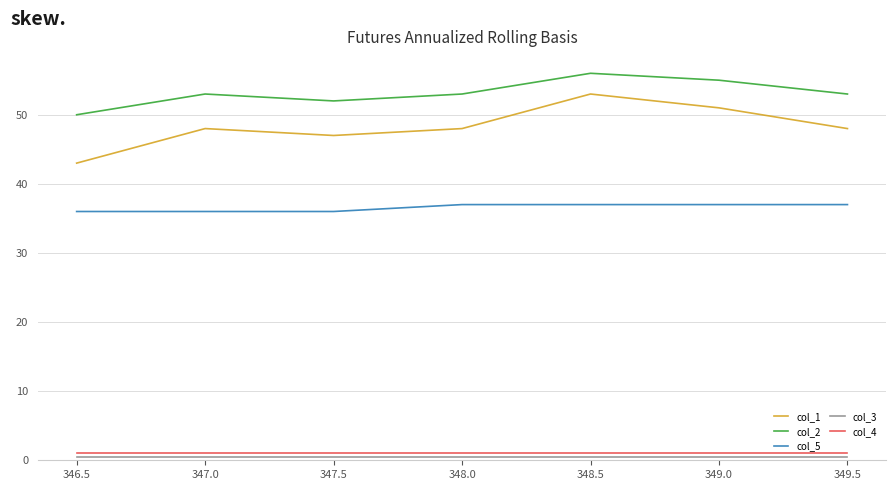

True or false: col_4 and col_5 intersect in this chart.

False